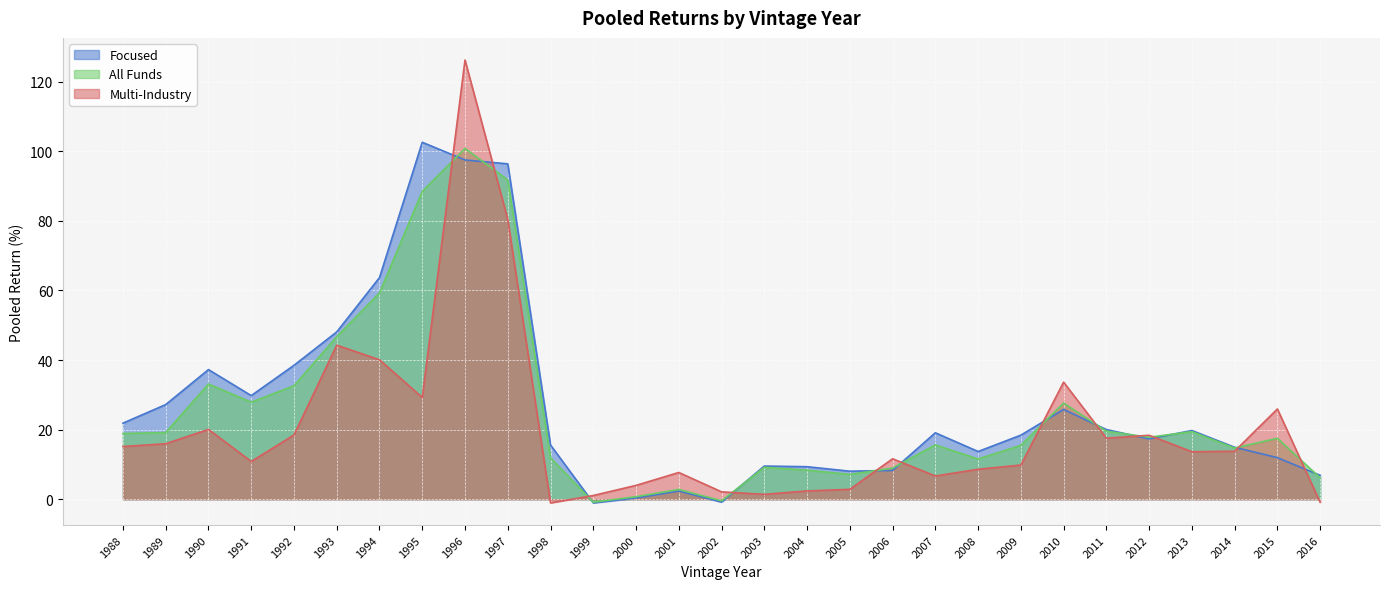

The value of Focused at 2013 is 19.7. True or false?

True